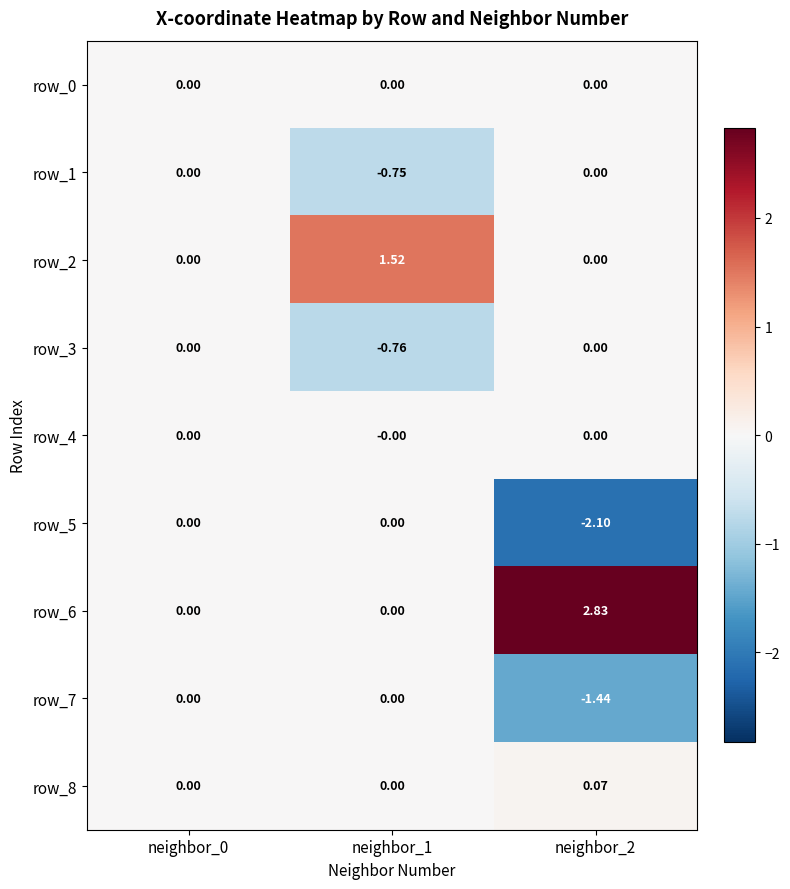

Which series changed the most between neighbor_0 and neighbor_1?

row_2